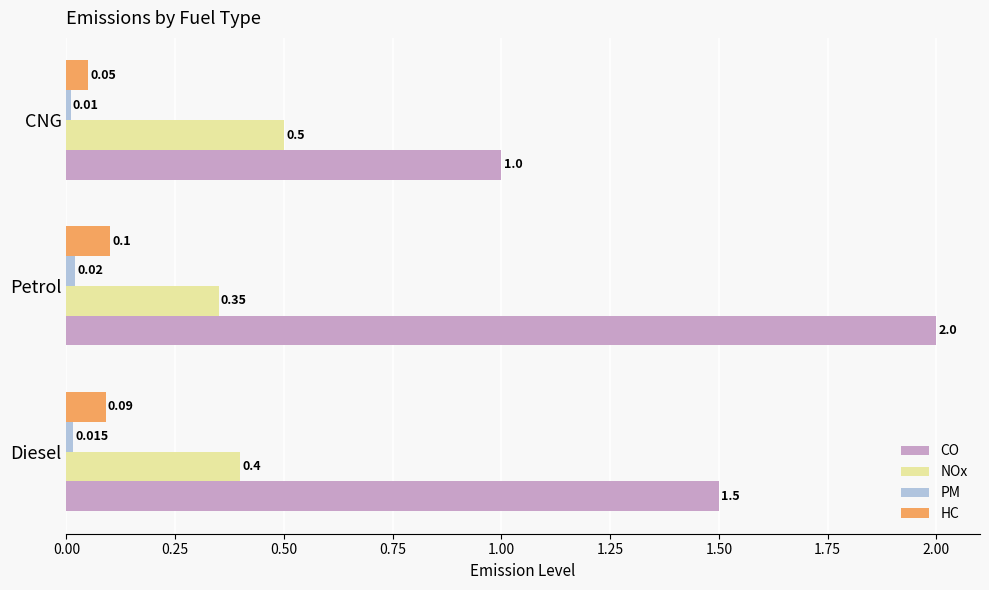

At which label is CO closest to 1?

CNG